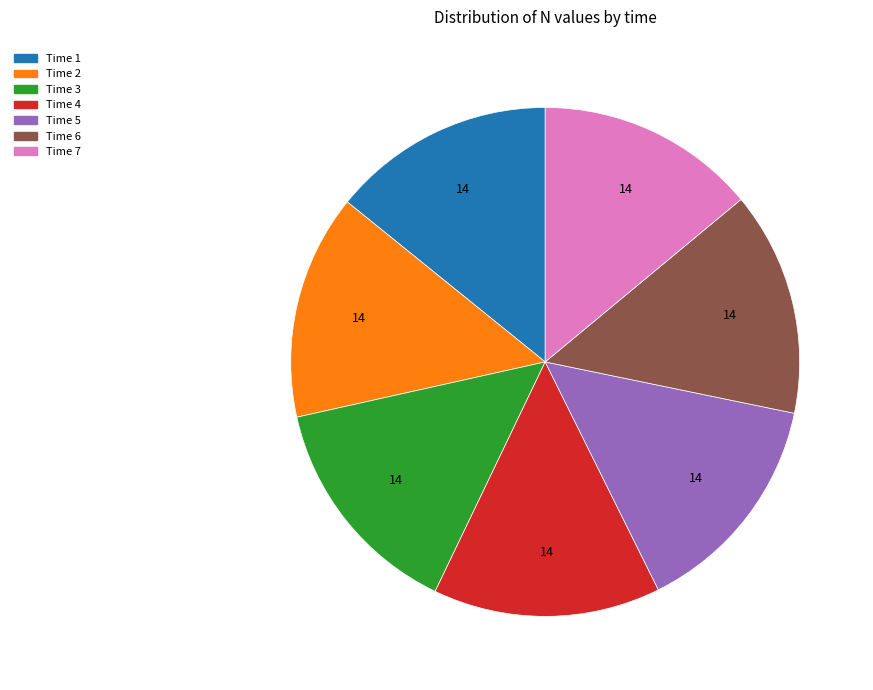

How many slices are in this pie chart?

7